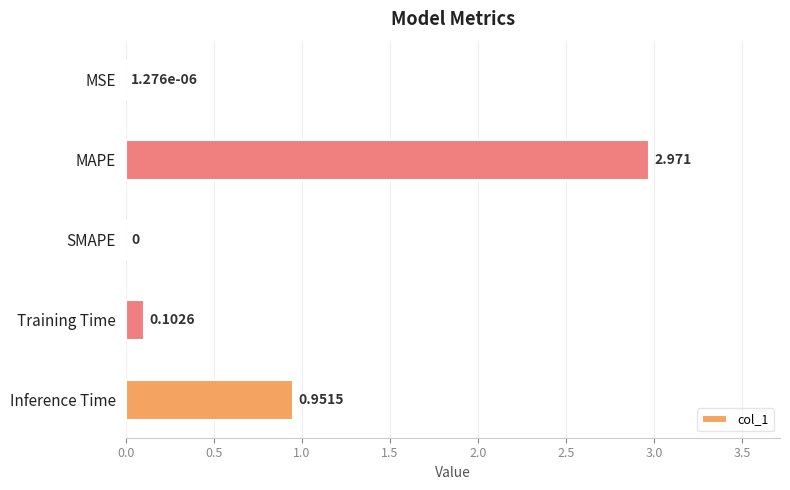

Are the bars horizontal?

Yes